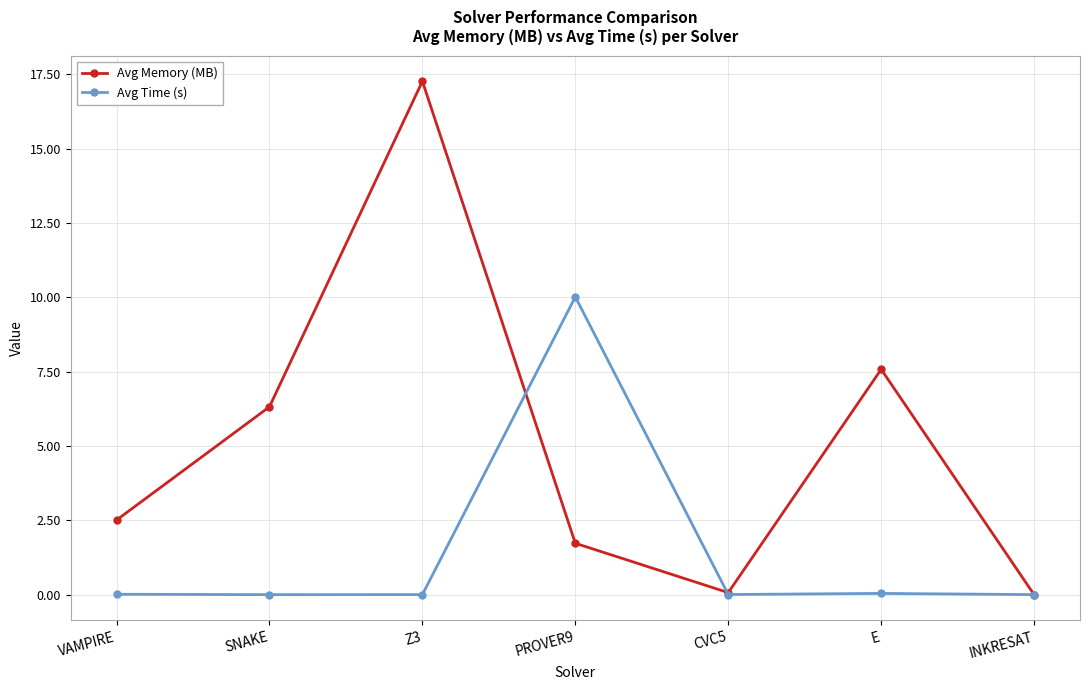

At which category is the sum across all series the highest?

Z3